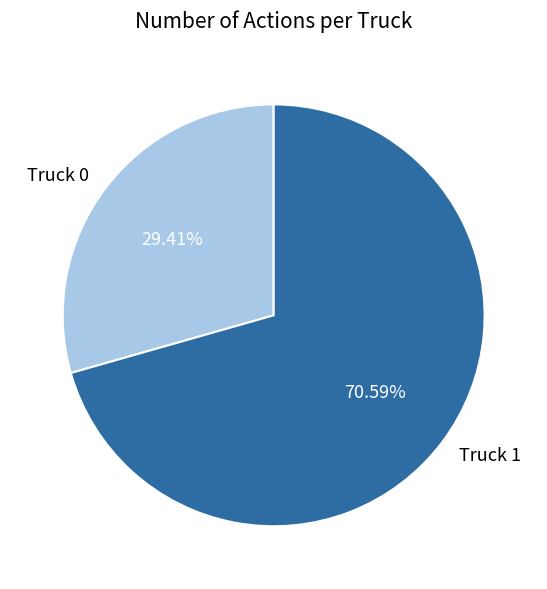

Does Truck 0 represent more than half of the total?

No